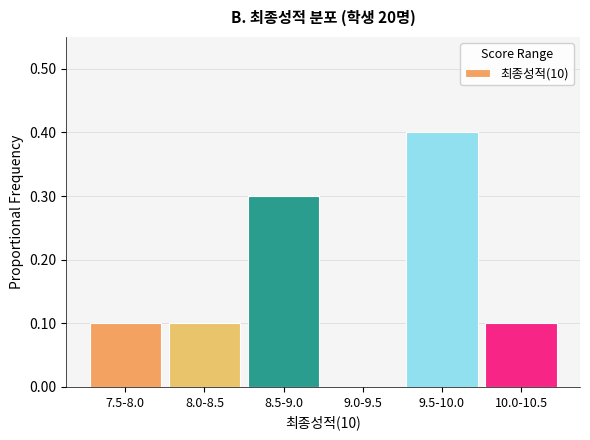

Reading right to left, list all the values displayed in this chart.

10.0-10.5=0.1	9.5-10.0=0.4	9.0-9.5=0.0	8.5-9.0=0.3	8.0-8.5=0.1	7.5-8.0=0.1